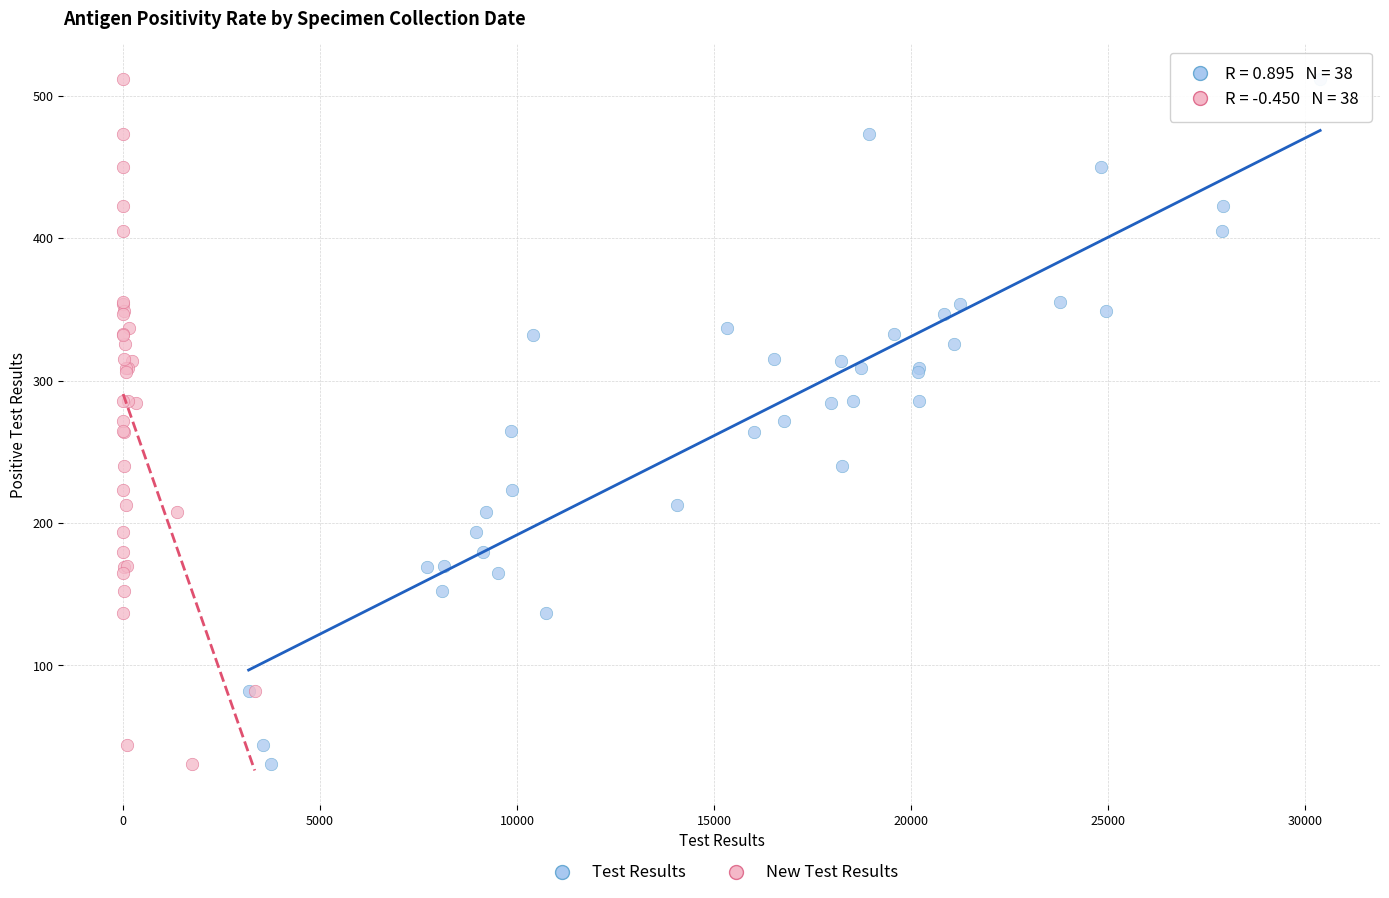

What are all the series names shown in the legend?

Test Results, New Test Results